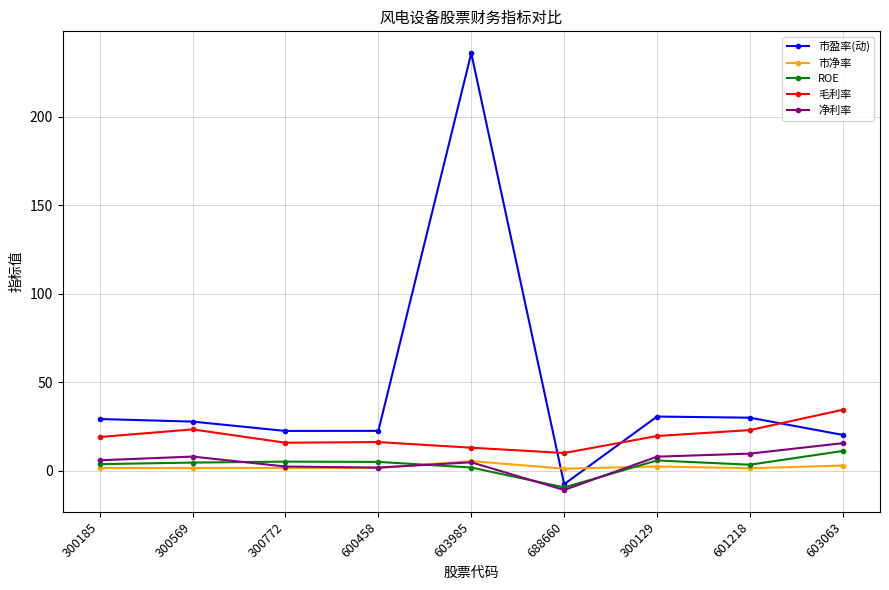

What is the label of the 5th point from the left?

603985